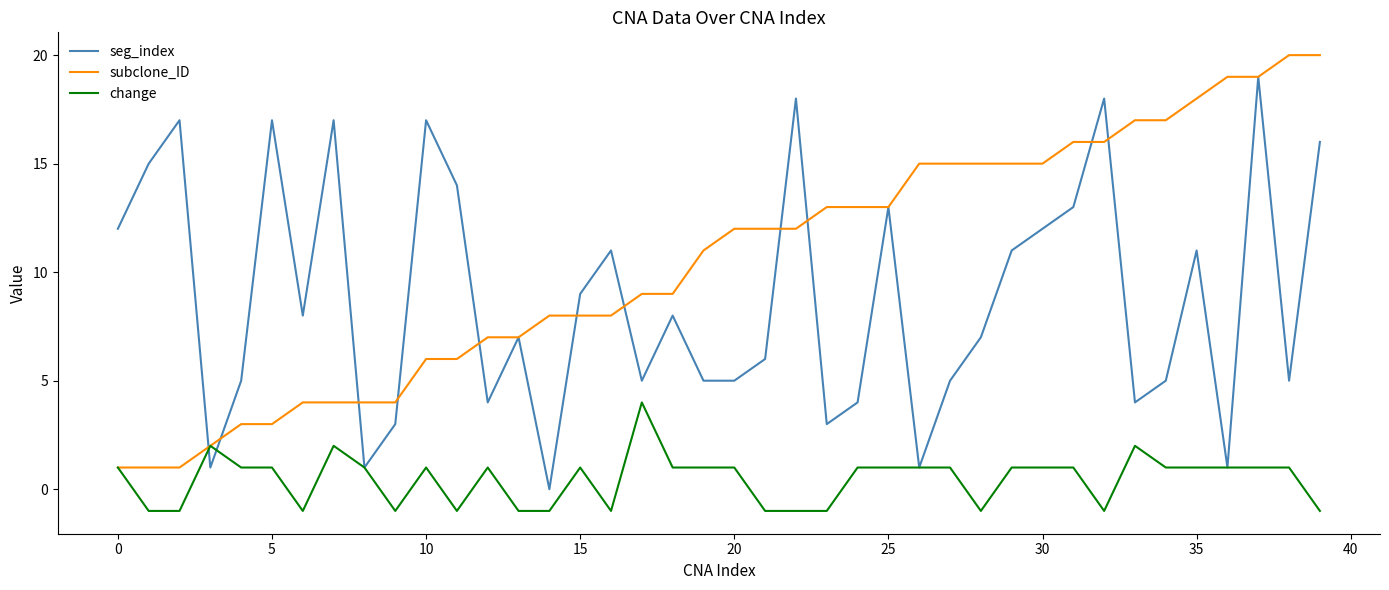

Which series has the largest total across all categories?

subclone_ID